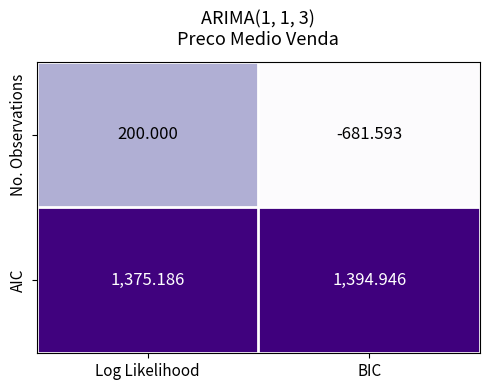

Which series has the largest total across all categories?

AIC